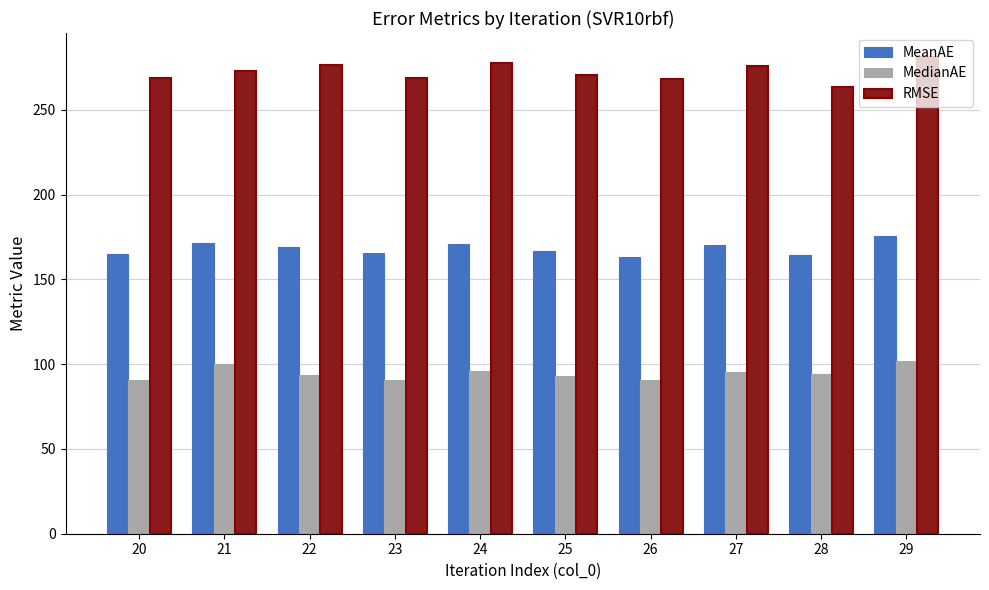

True or false: RMSE has a value of 268.6 at 20.

True